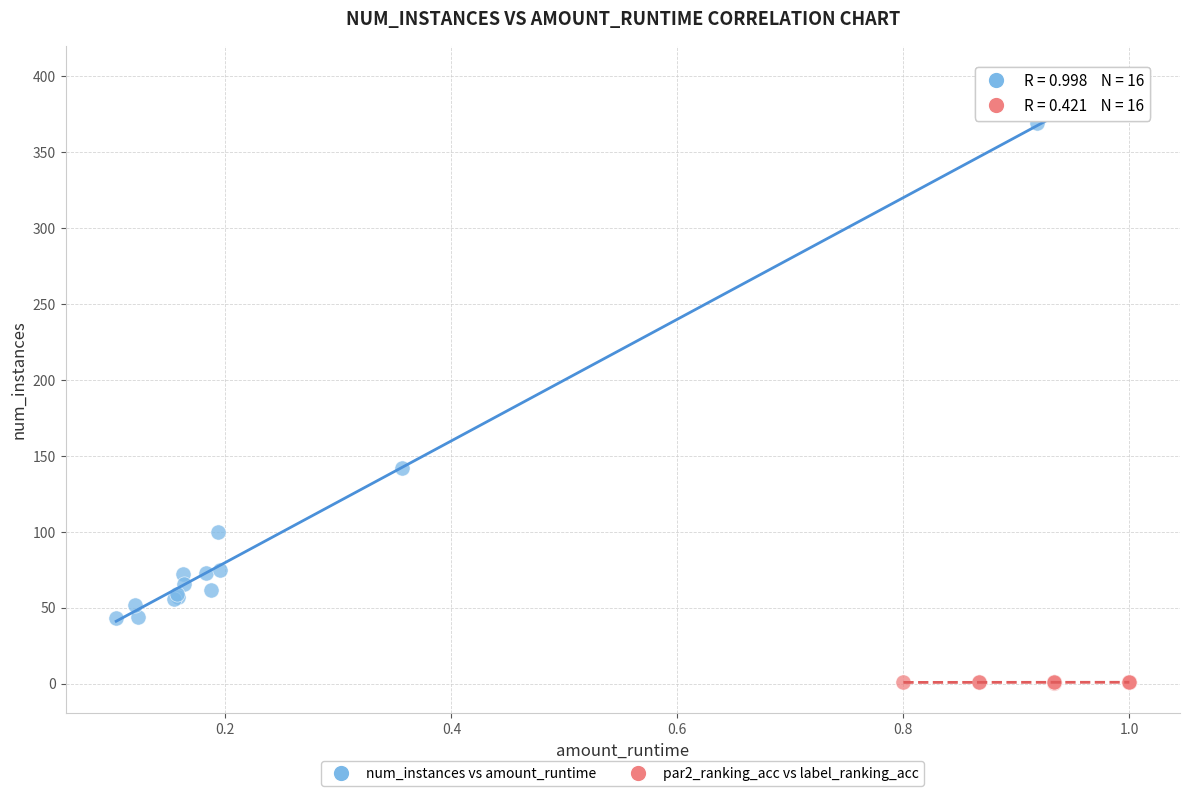

What are all the series names shown in the legend?

num_instances vs amount_runtime, par2_ranking_acc vs label_ranking_acc